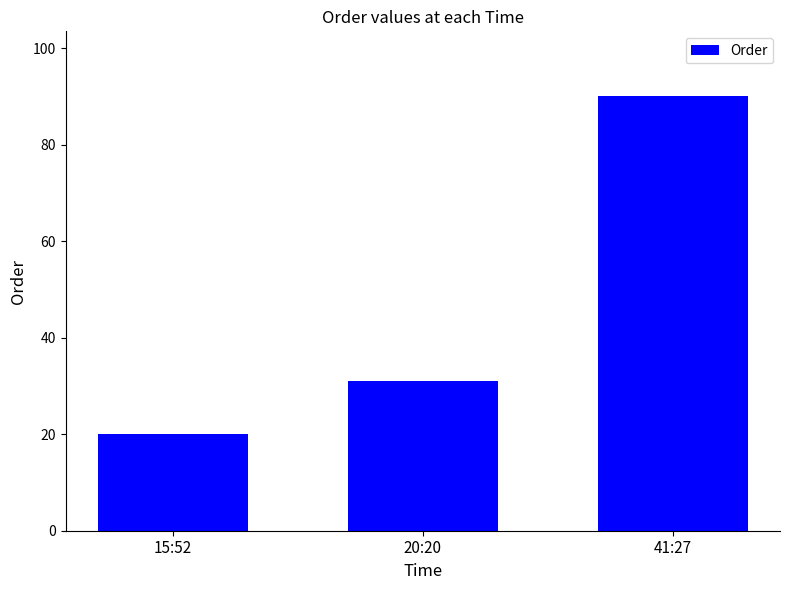

What is the greatest value displayed?

90